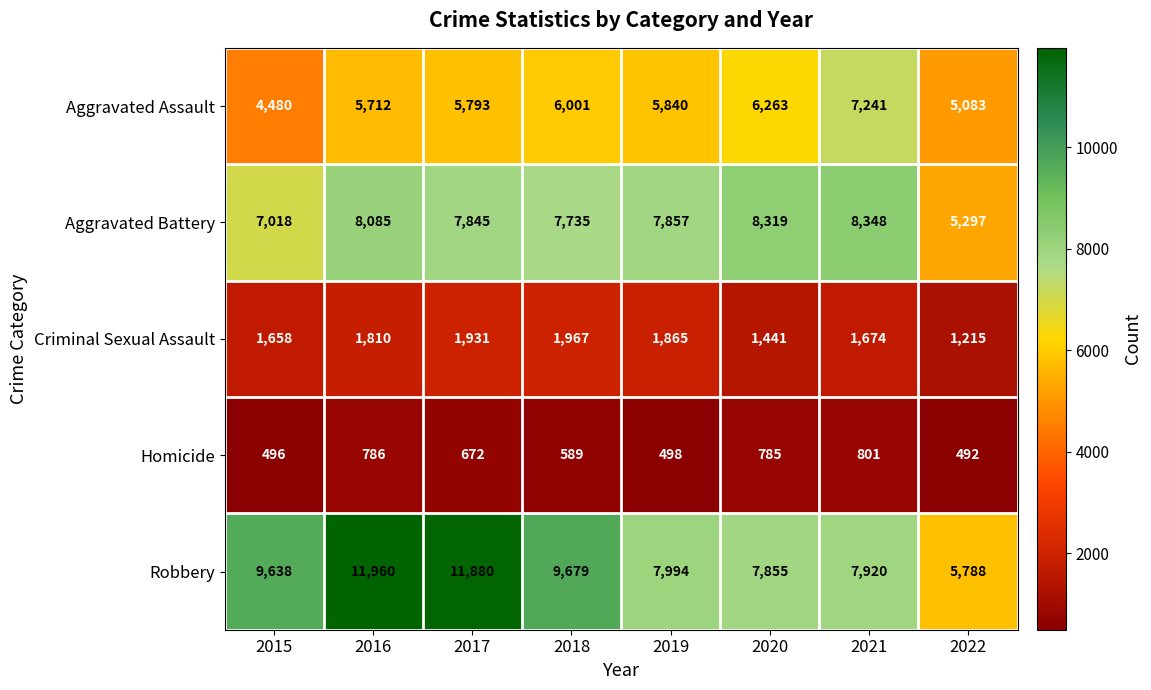

At how many categories does at least one series exceed 8160?

6